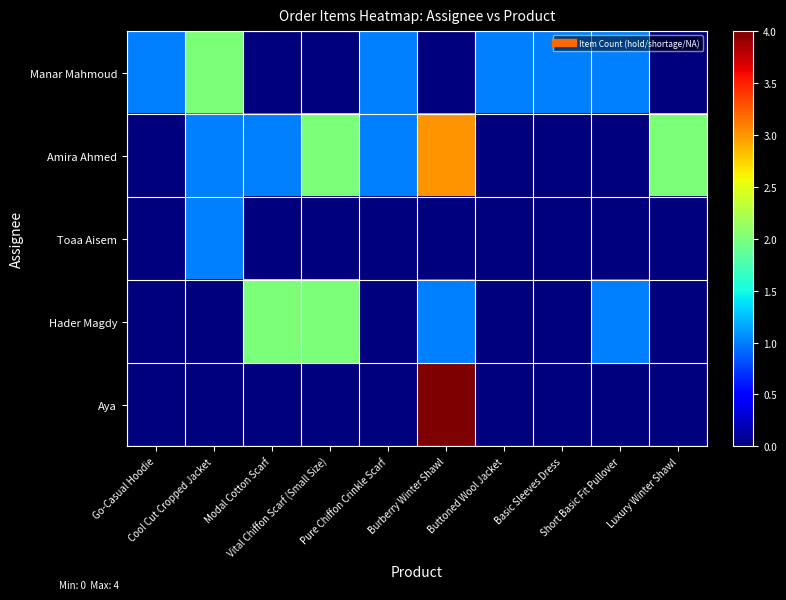

Which series has the largest range (max minus min)?

Aya